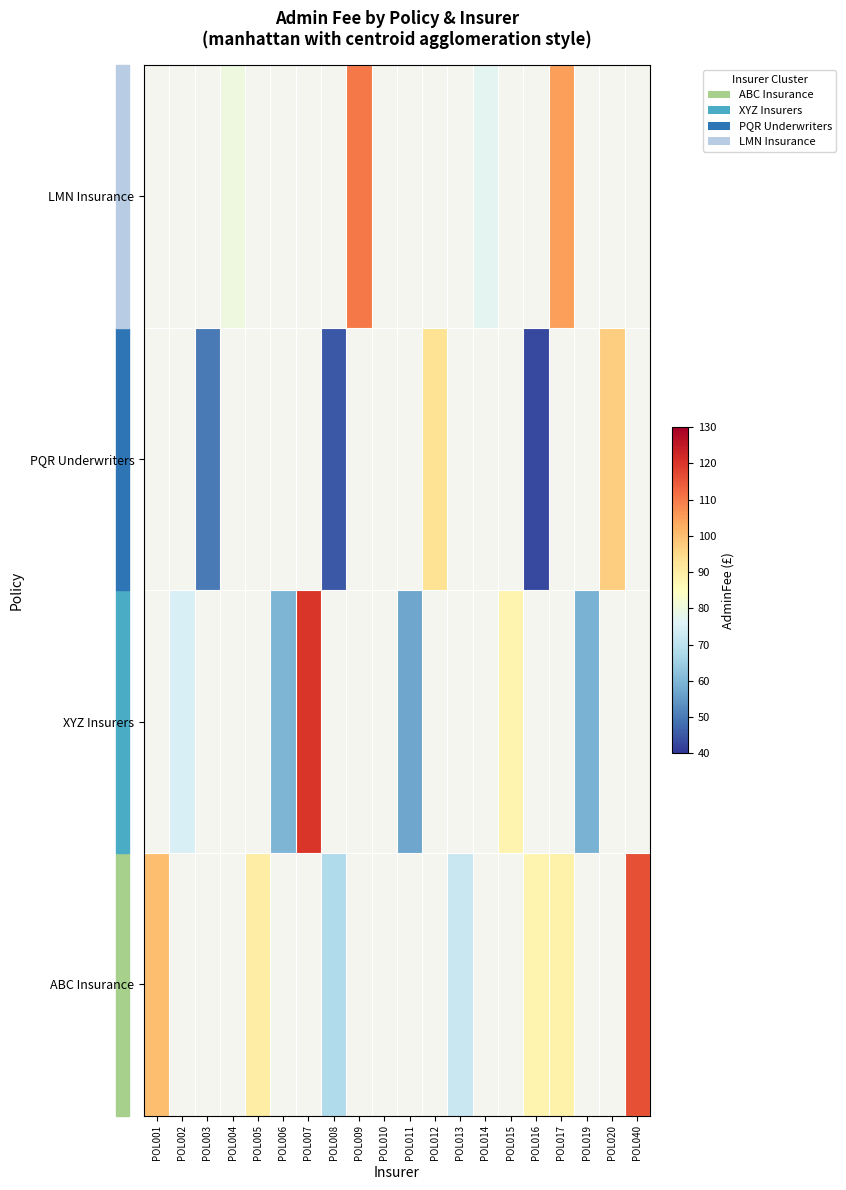

At how many categories does at least one series exceed 60?

15